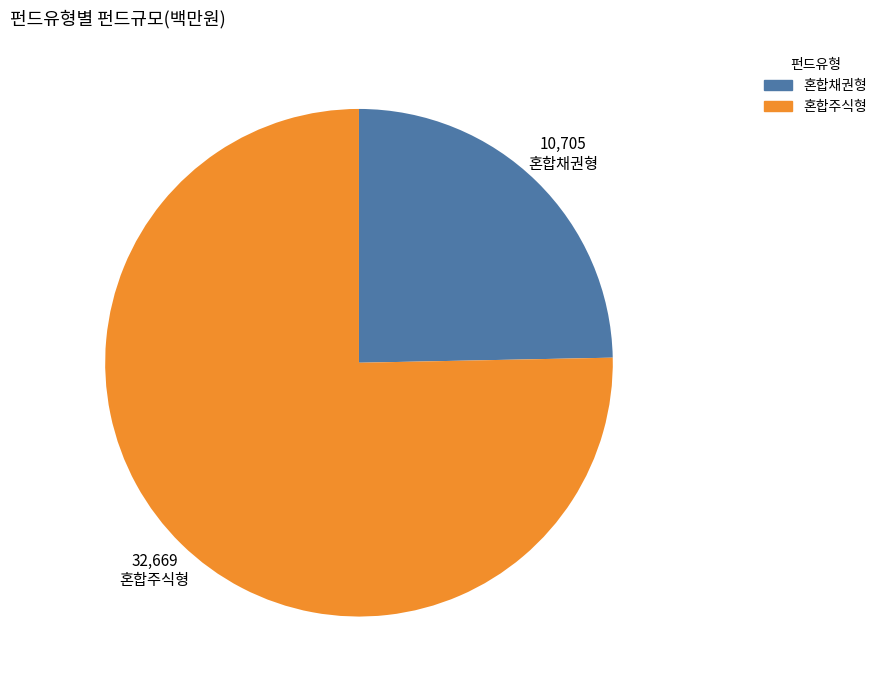

Is it true that 혼합채권형 is 11% of the pie?

False